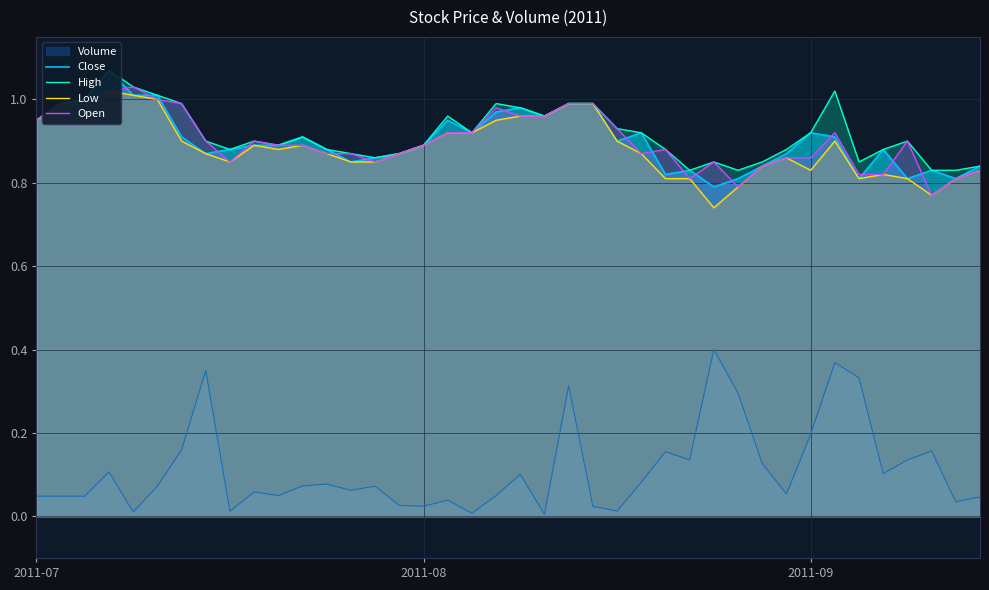

Where is the first local minimum for Close?

7